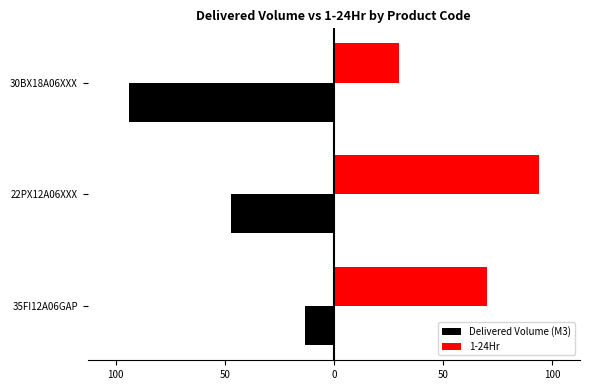

What are all the series names shown in the legend?

Delivered Volume (M3), 1-24Hr